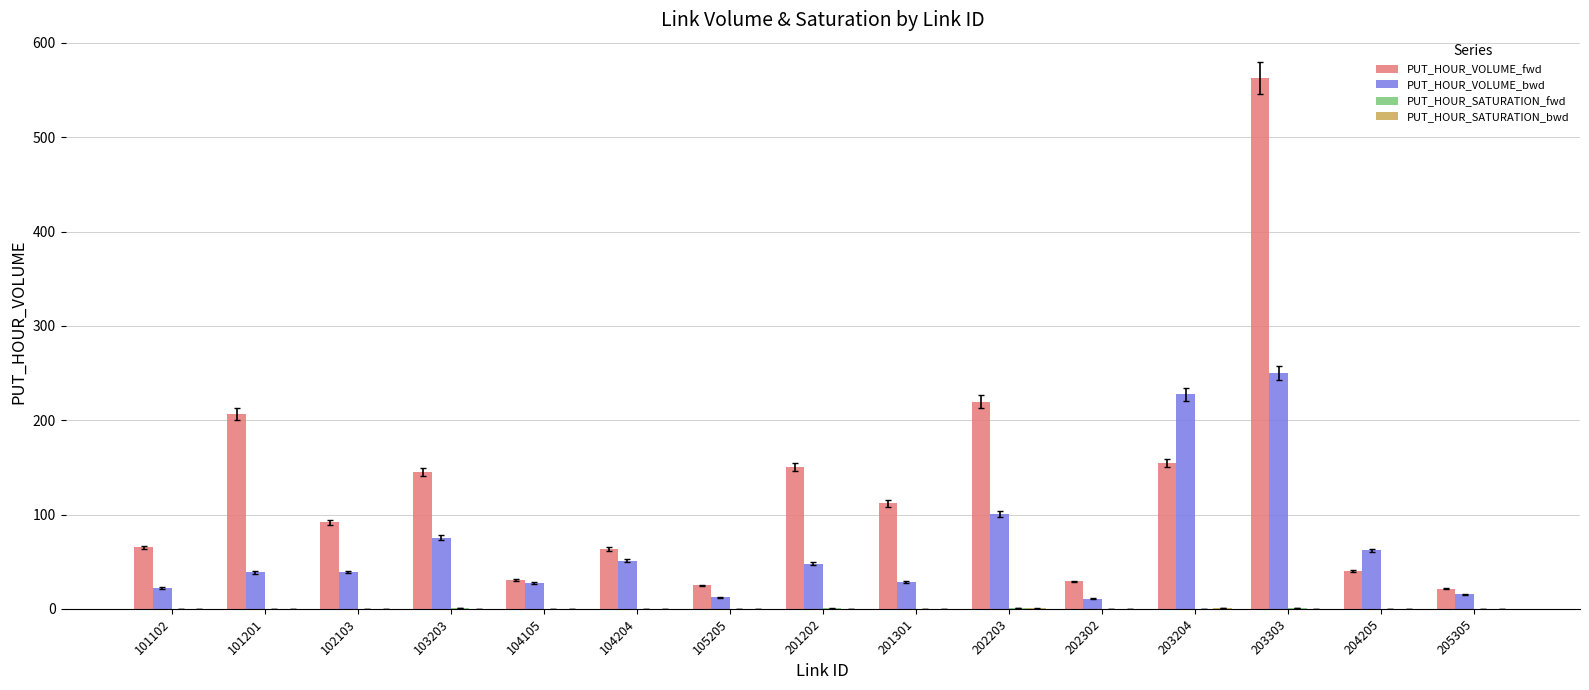

At which category is the sum across all series the highest?

203303